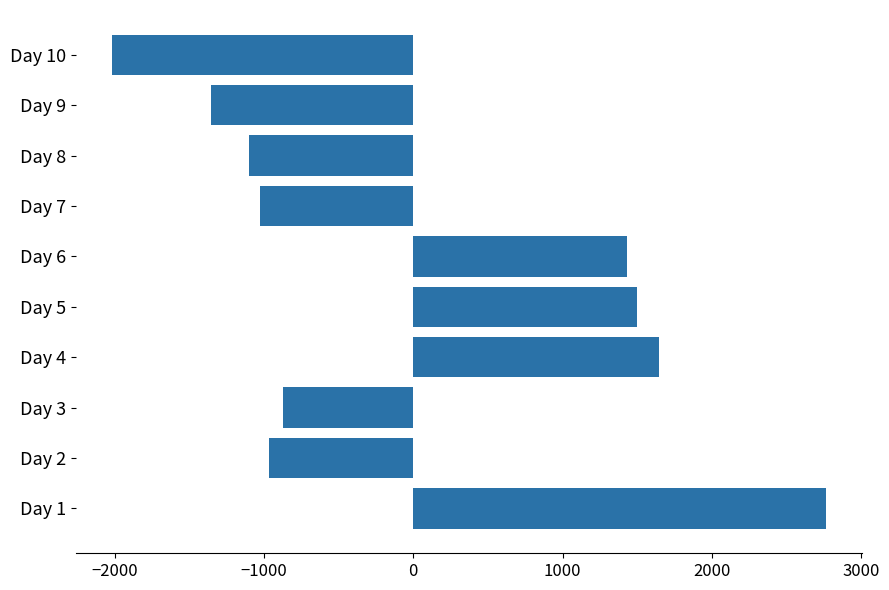

The value at Day 10 is -3462. True or false?

False